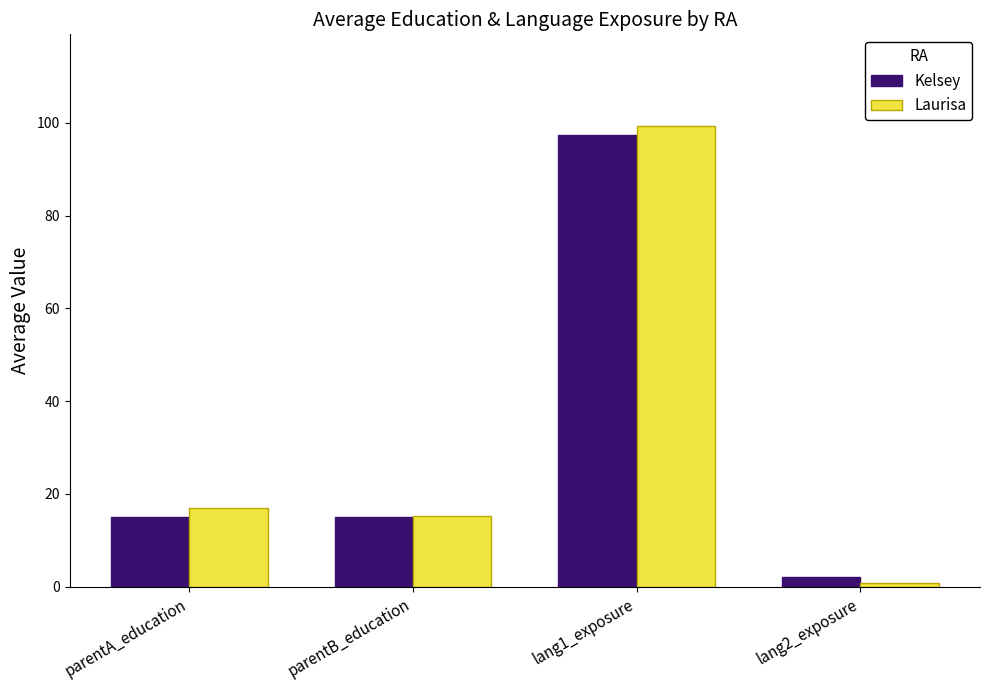

What is the sum of all Kelsey values?

129.8